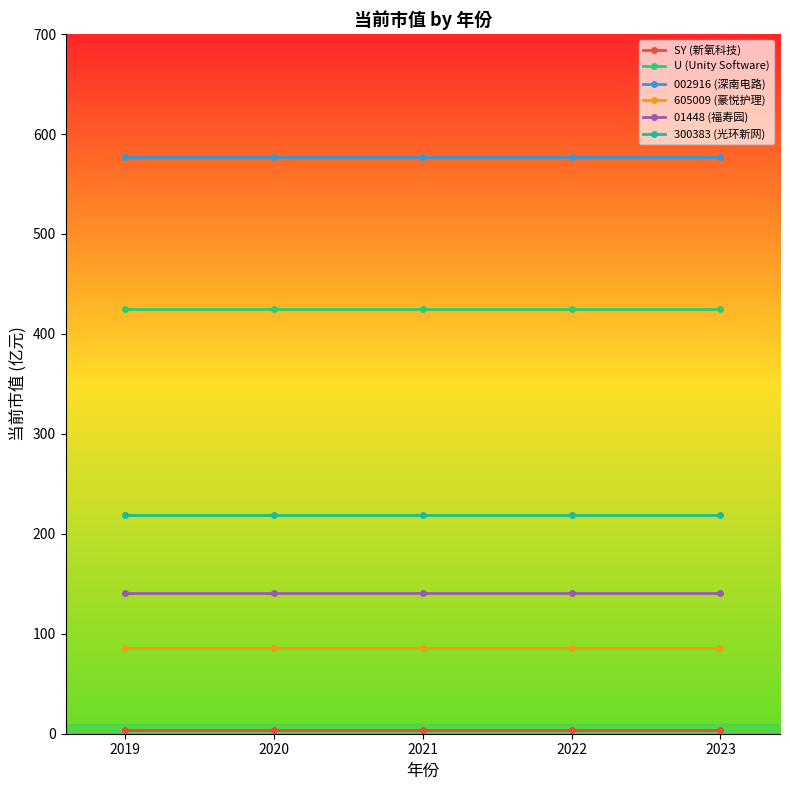

What is the average value of the 605009 (豪悦护理) series?

86.0